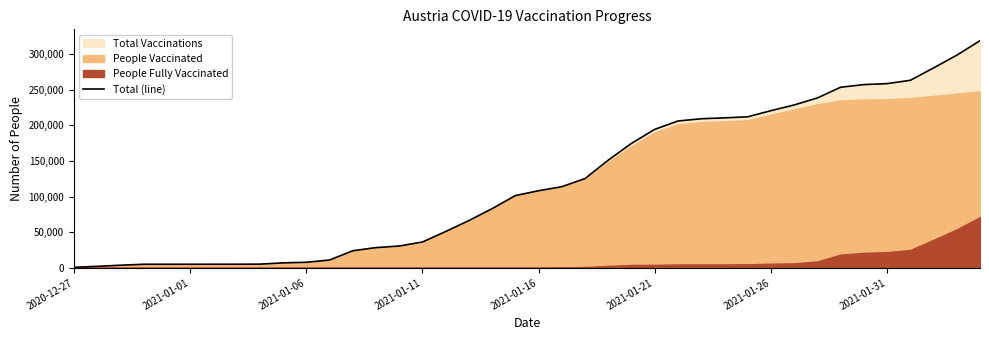

The chart shows a value of 151137 at 23. True or false?

True